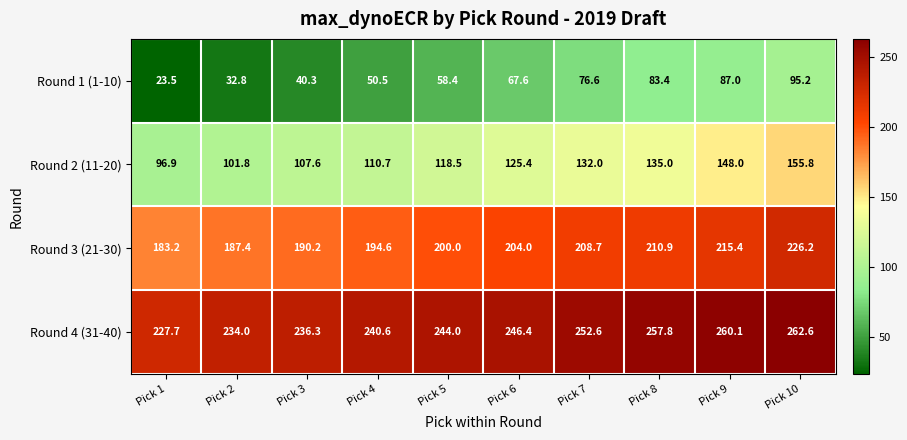

What is the difference between the maximum and minimum values in the Round 2 (11-20) series?

58.9